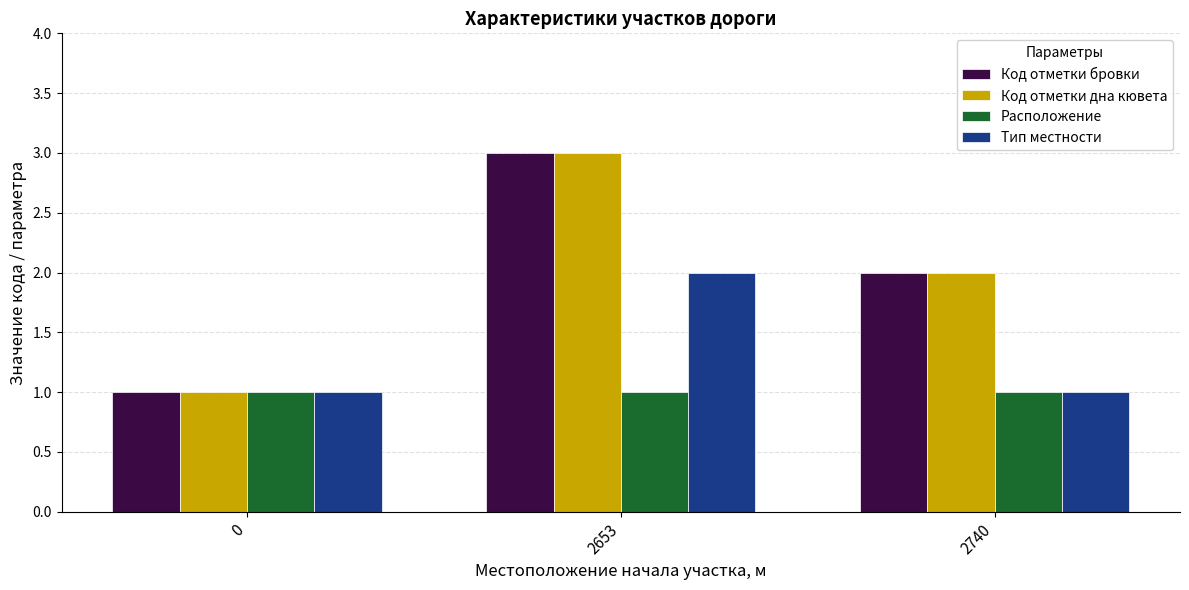

What are all the series names shown in the legend?

Код отметки бровки, Код отметки дна кювета, Расположение, Тип местности